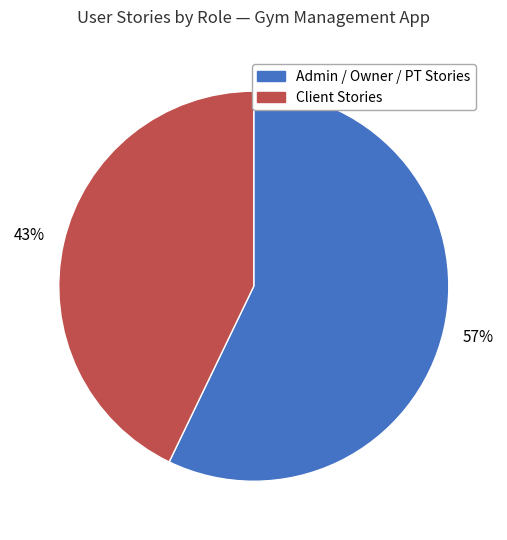

How many slices are in this pie chart?

2